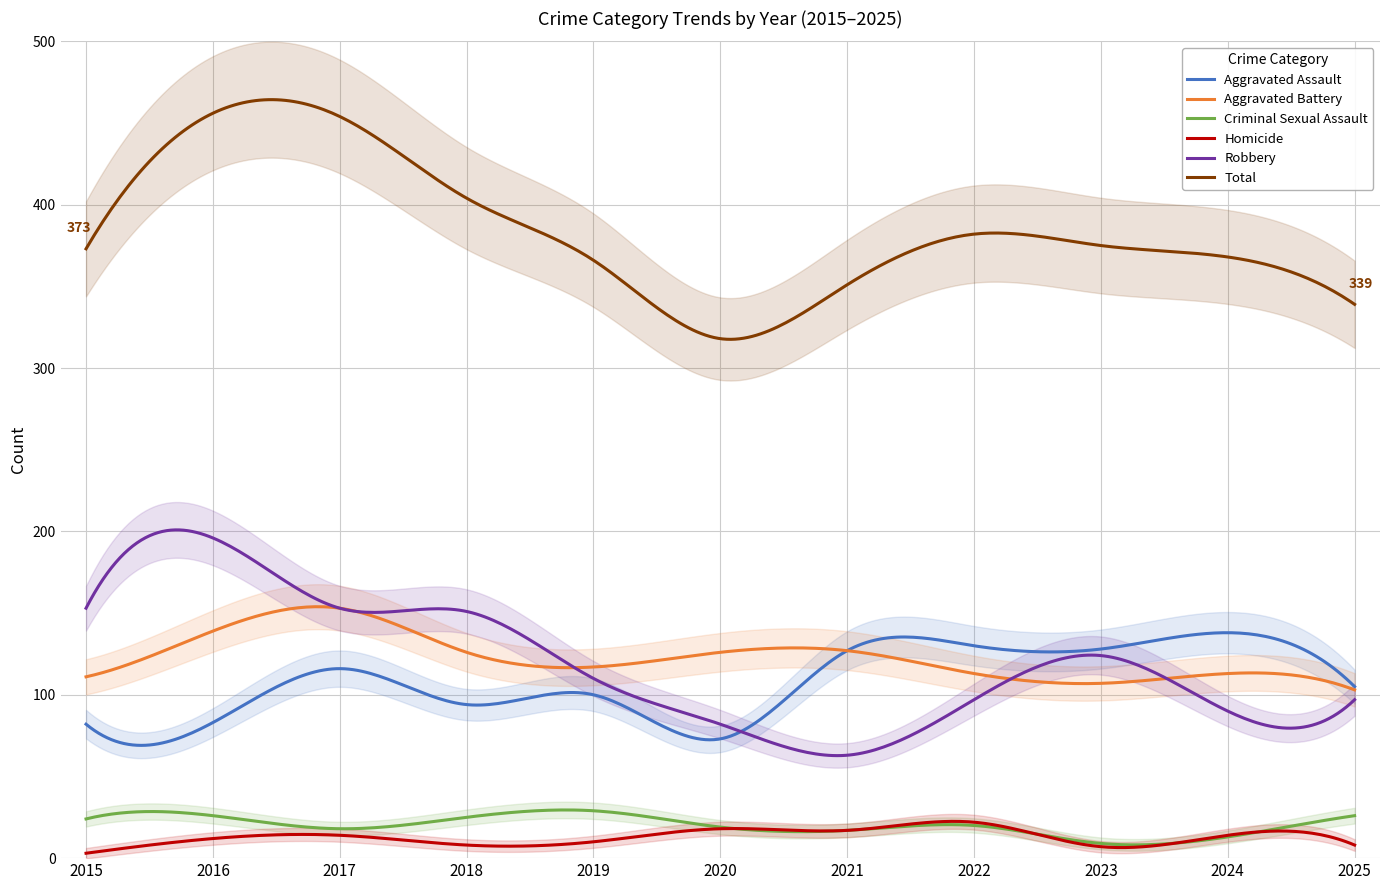

What is the smallest value displayed?

3